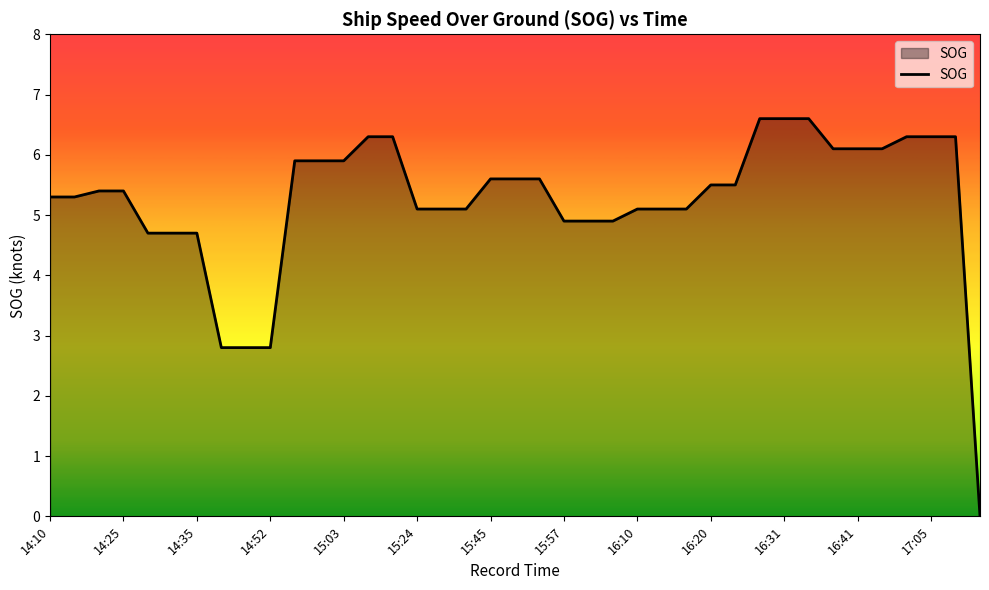

How many categories are shown in the chart?

39